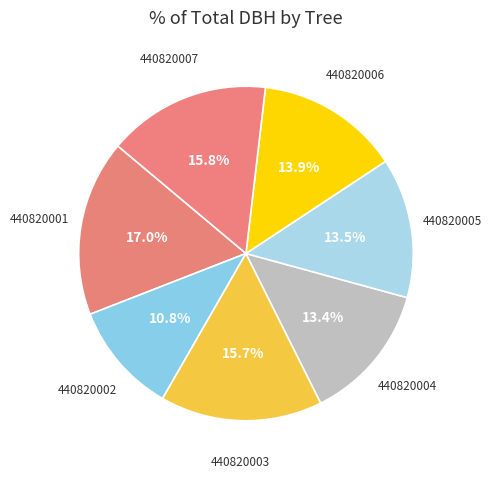

Is there any slice that represents more than half of the pie?

No